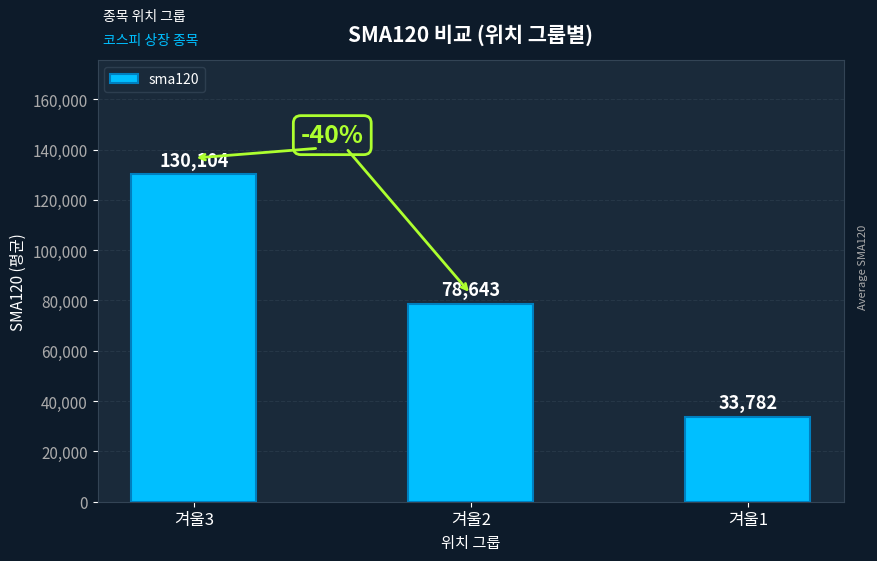

List the labels in order of value, smallest first.

겨울1, 겨울2, 겨울3